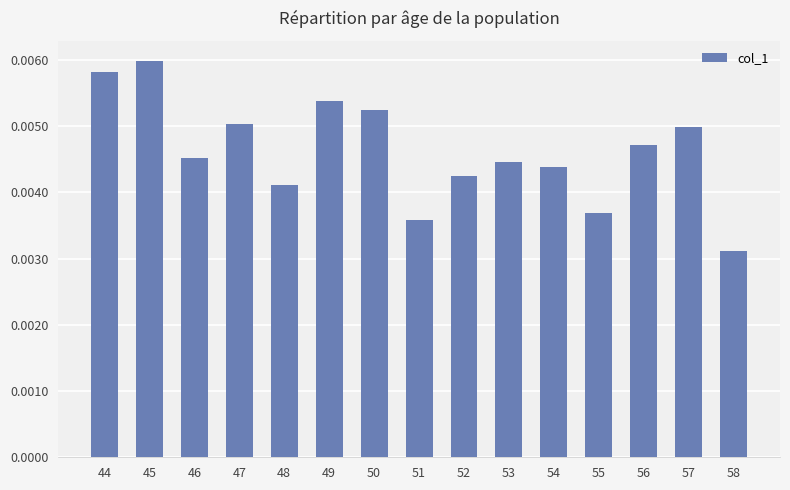

Does the chart contain stacked bars?

No